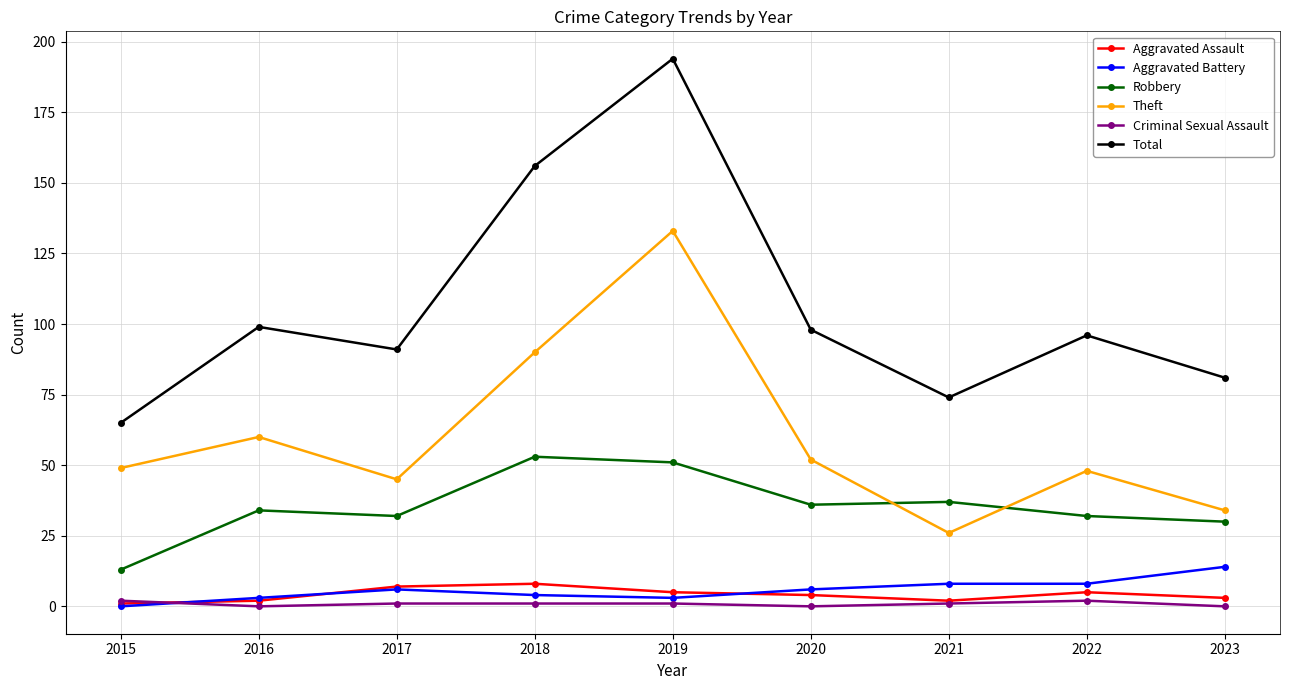

True or false: Criminal Sexual Assault and Aggravated Battery intersect in this chart.

True